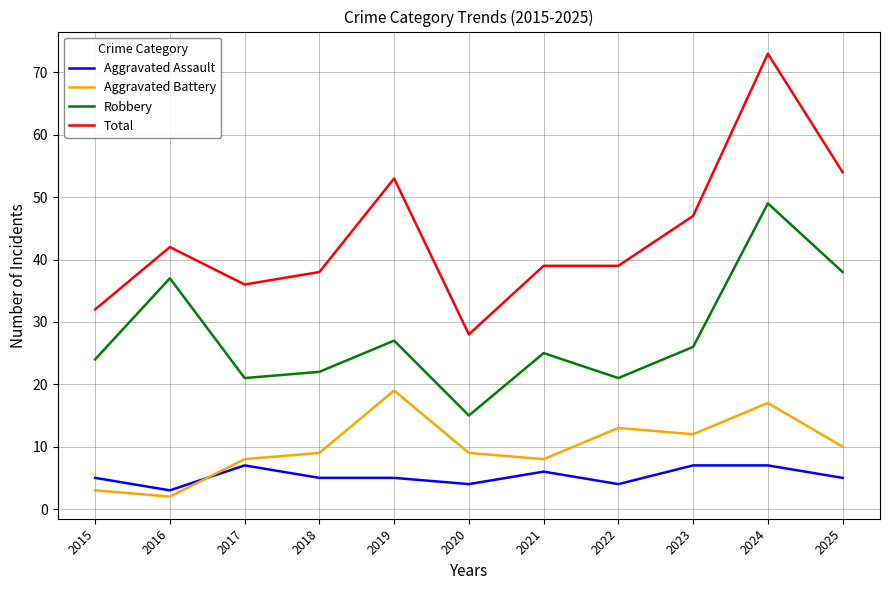

Rank the series by their maximum value, from highest to lowest.

Total, Robbery, Aggravated Battery, Aggravated Assault